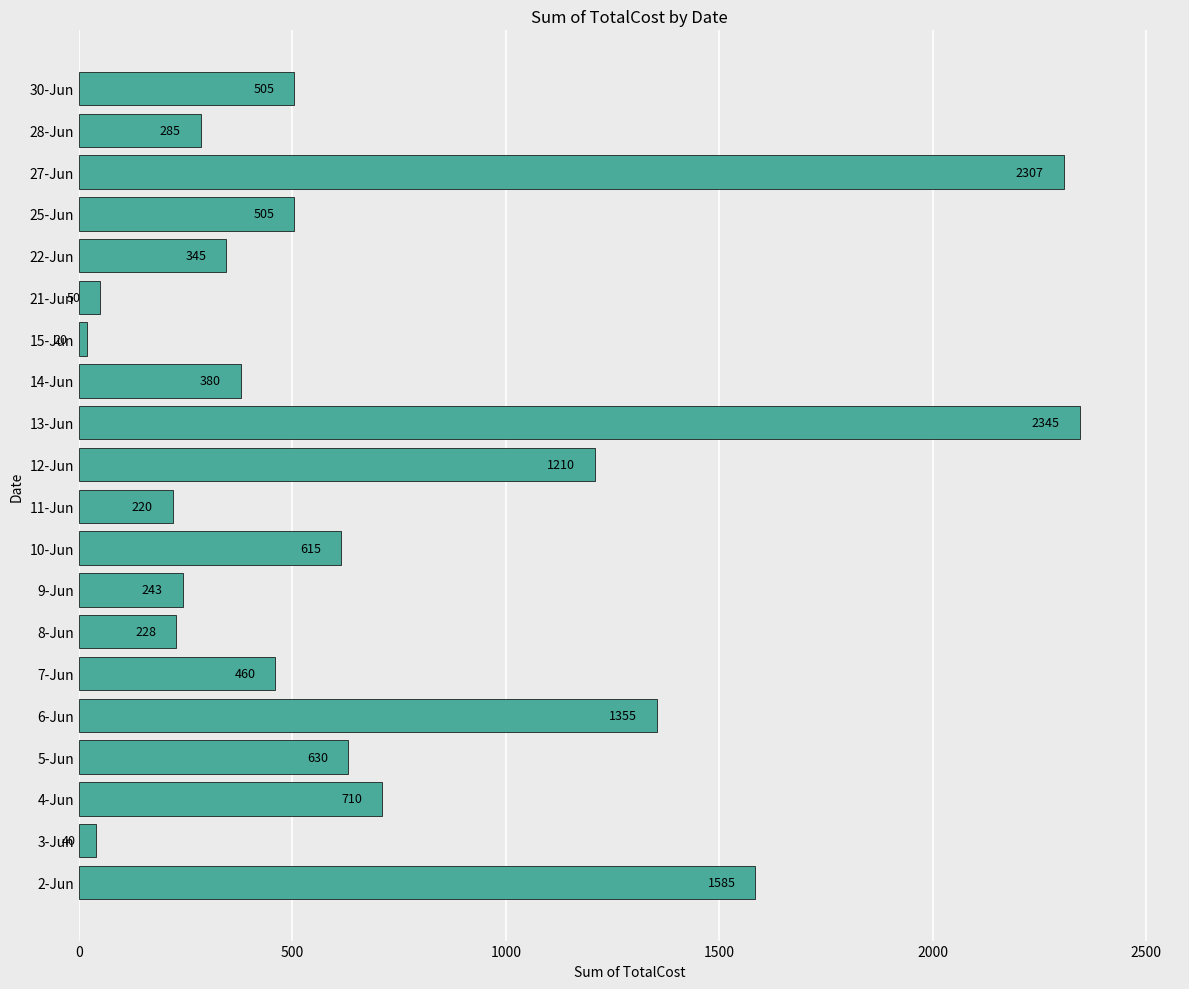

Are the bars horizontal?

Yes